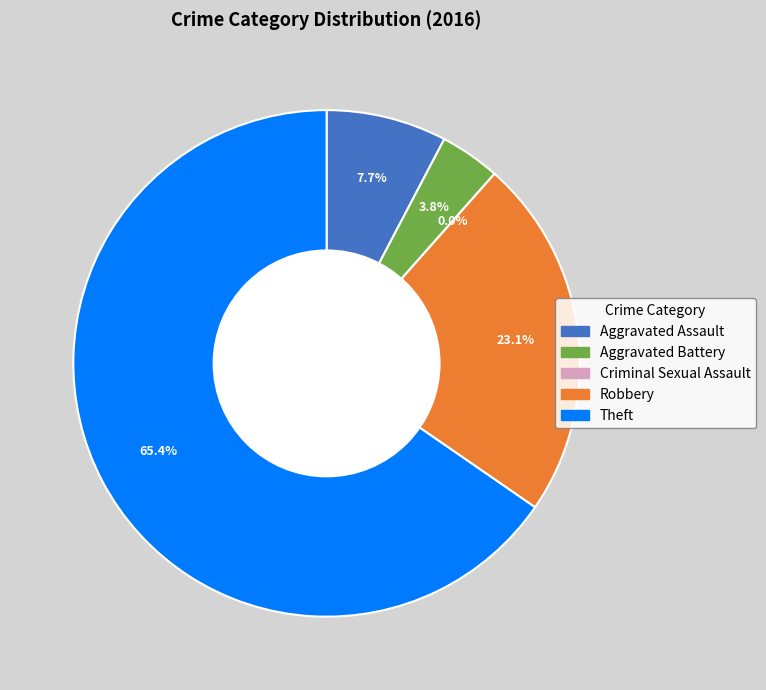

Do Theft and Aggravated Assault together represent more than half of the pie?

Yes